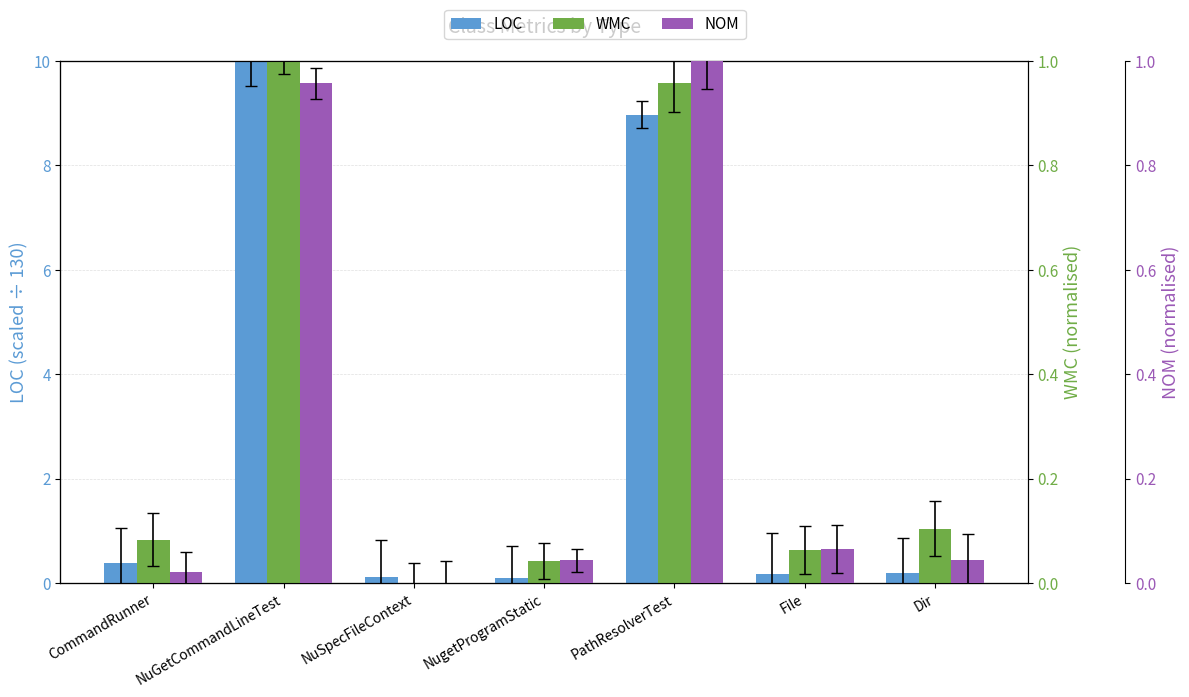

How many bars are there in each group?

3